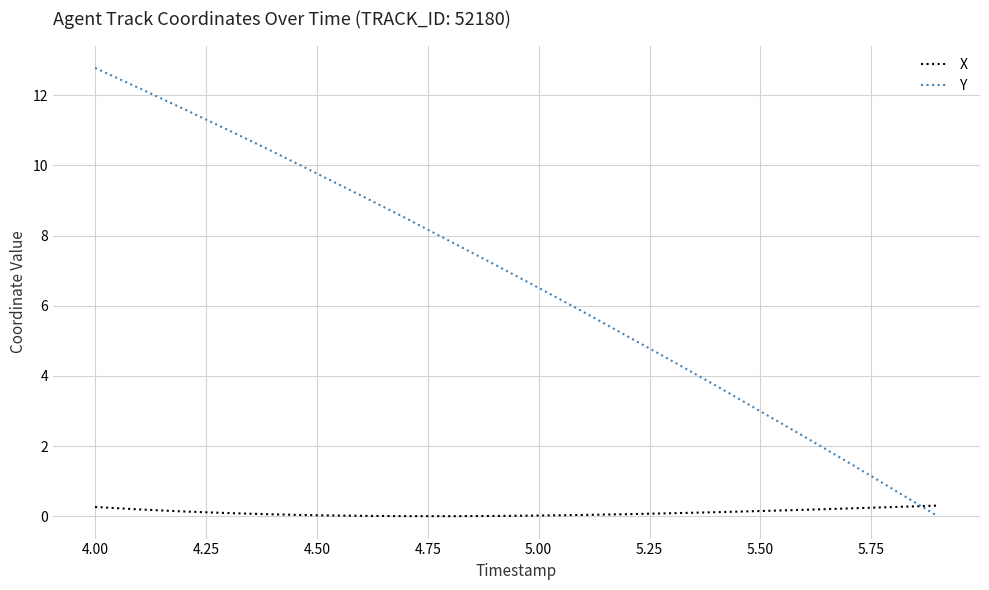

What is the maximum value shown in the chart?

12.8